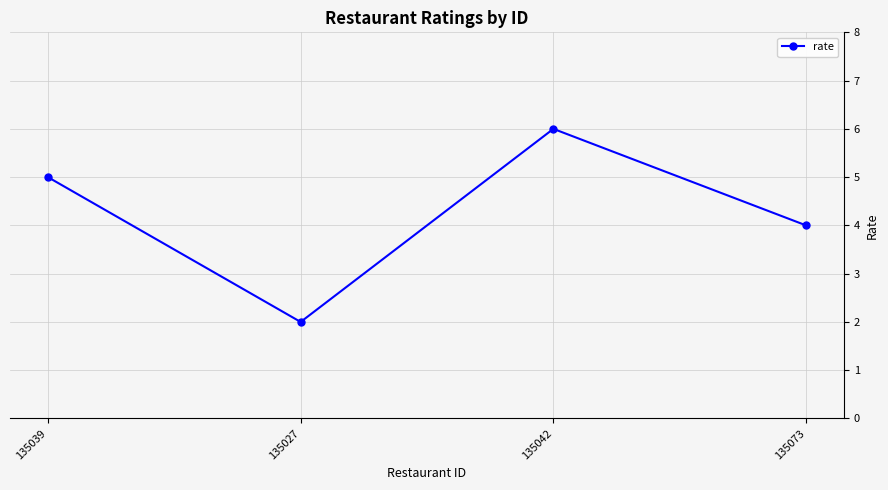

What is the difference between the second highest and second lowest values?

1